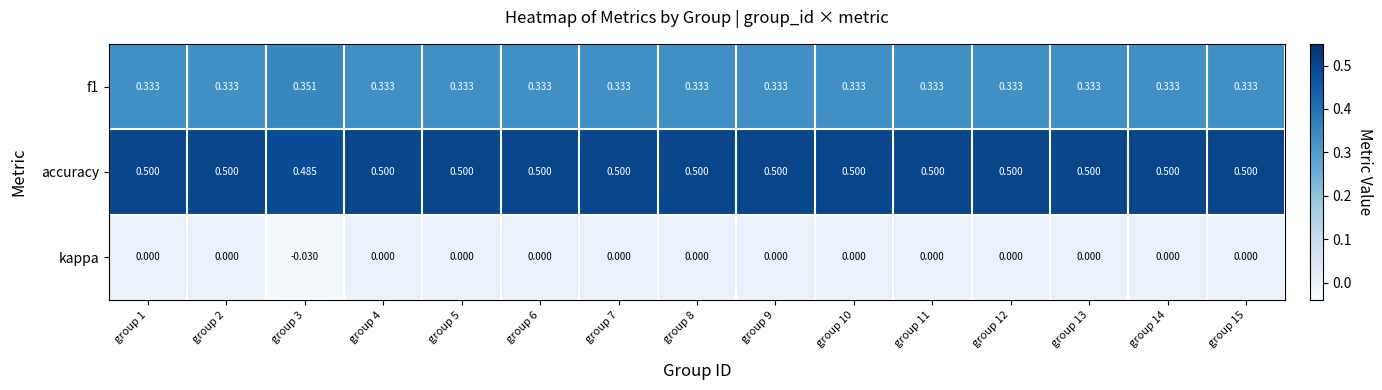

Rank the series at group 11 from lowest to highest value.

kappa, f1, accuracy